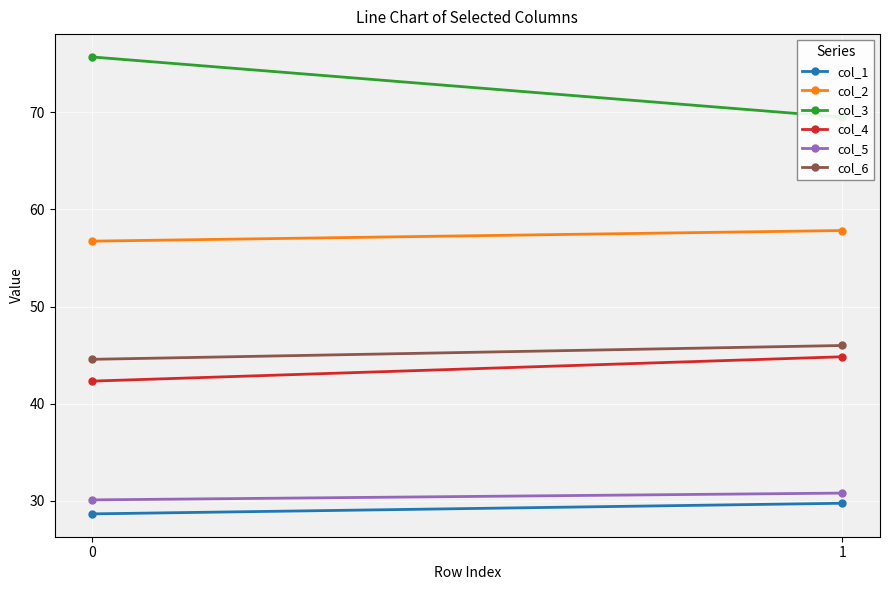

What is the difference between the highest and lowest values at 0?

47.0